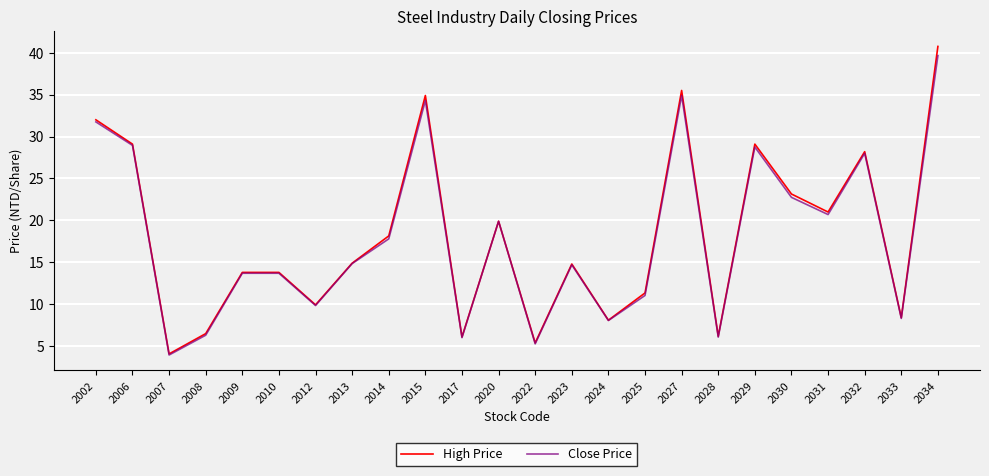

What is the difference between the maximum and minimum values in the High Price series?

36.7